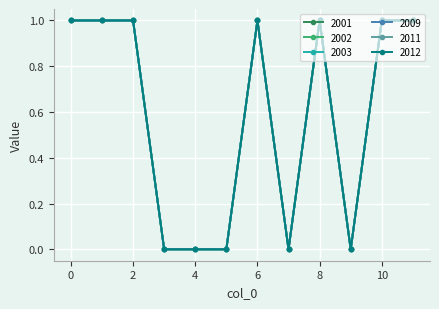

Is this an area chart (filled region under the line)?

No